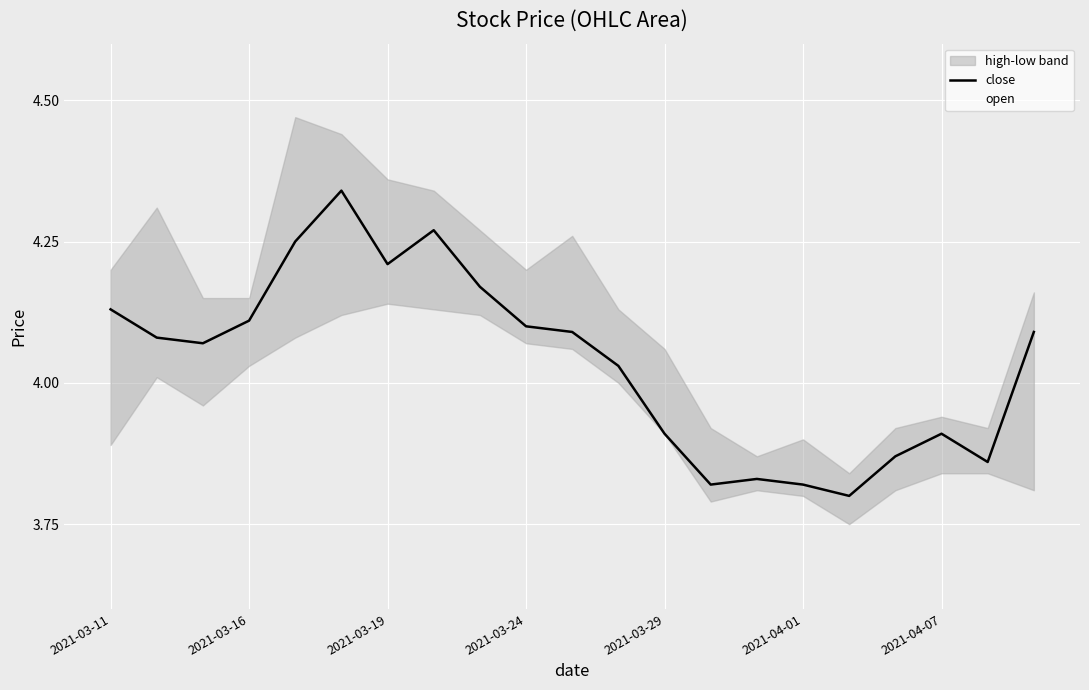

Where do open and close first cross each other?

2021-04-01 and 2021-04-07